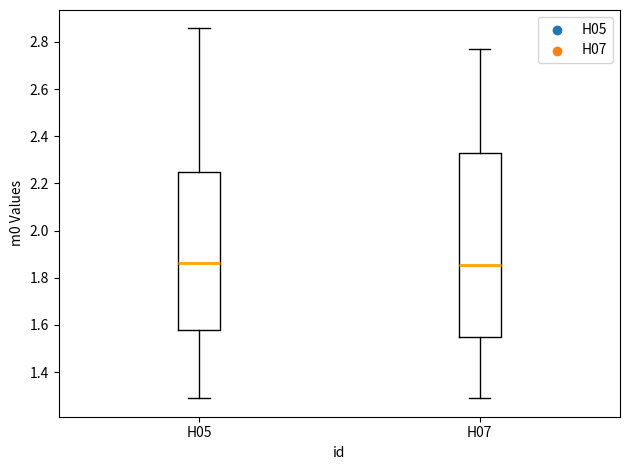

Reading left to right, read every box against the y-axis: the position of its median line, the range the box covers, and the ends of its whiskers. The values are not printed on the chart, so give them approximately, as read against the axis.

H05: median 1.86, box 1.58 to 2.24, whiskers 1.28 to 2.86
H07: median 1.86, box 1.54 to 2.34, whiskers 1.28 to 2.76